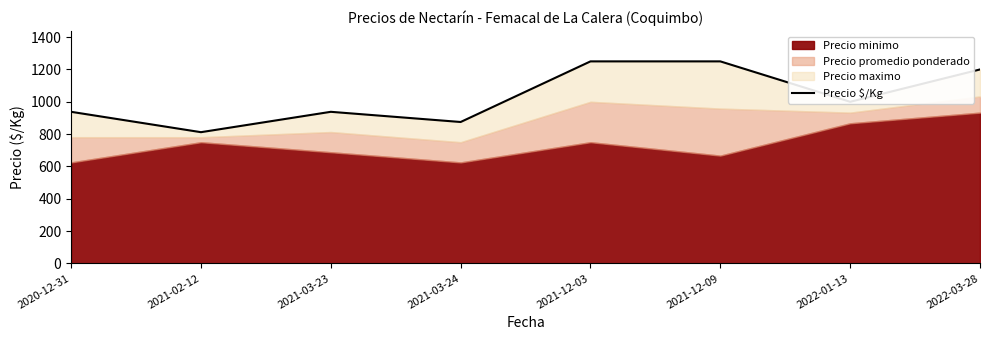

Which label corresponds to the smallest value in the chart?

2021-02-12